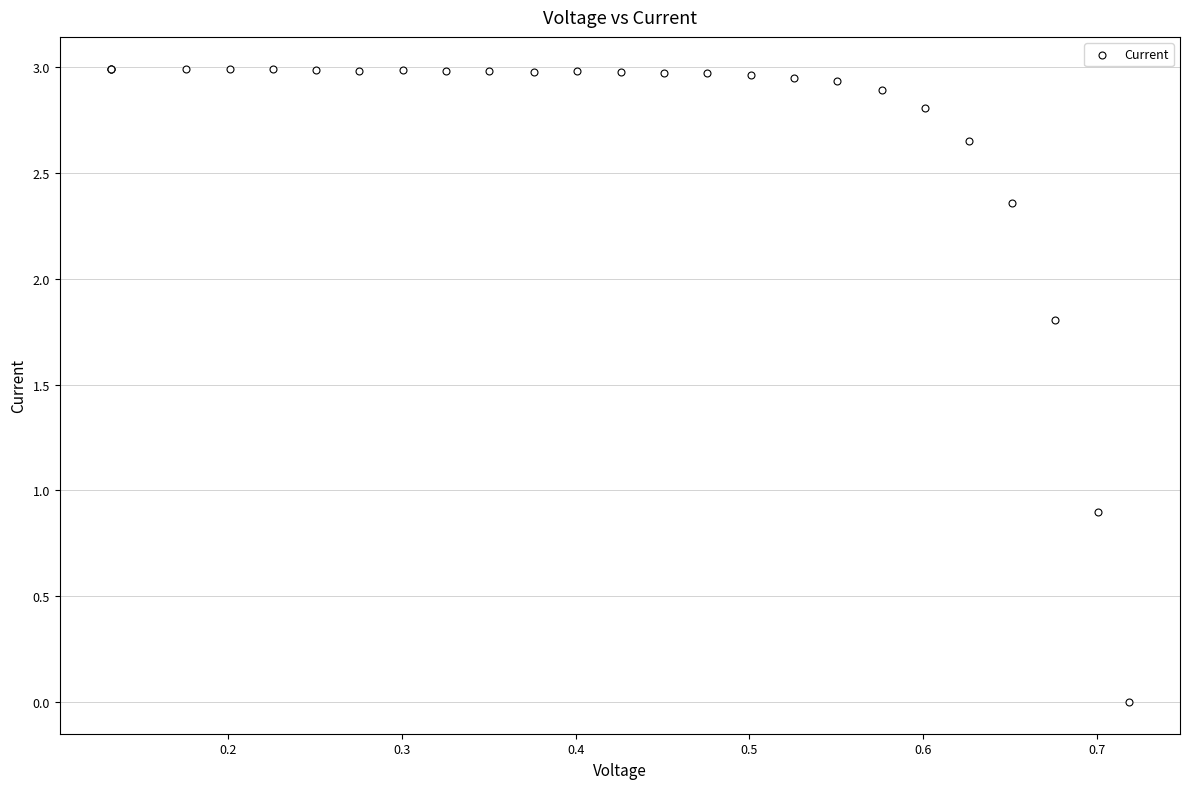

What Y value in the scatter plot is closest to 1?

0.9